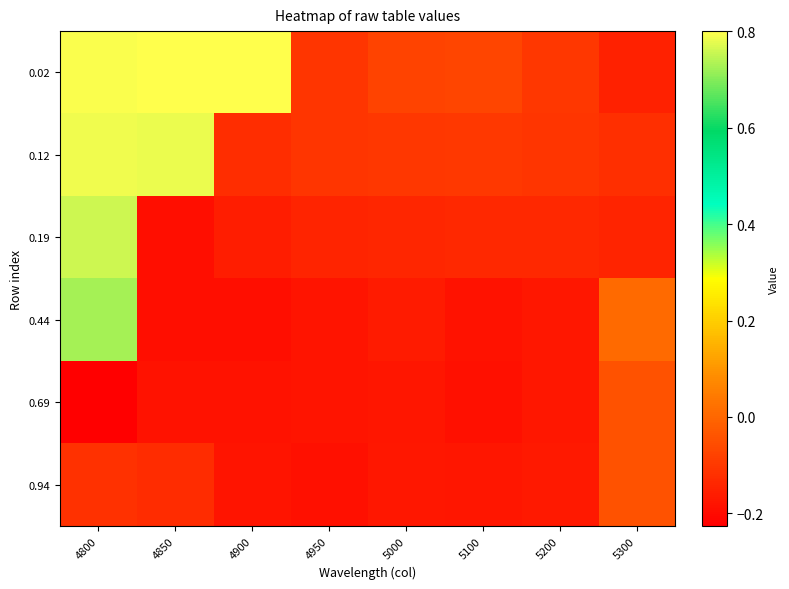

Between 4900 and 5200, which series saw the biggest shift?

0.02